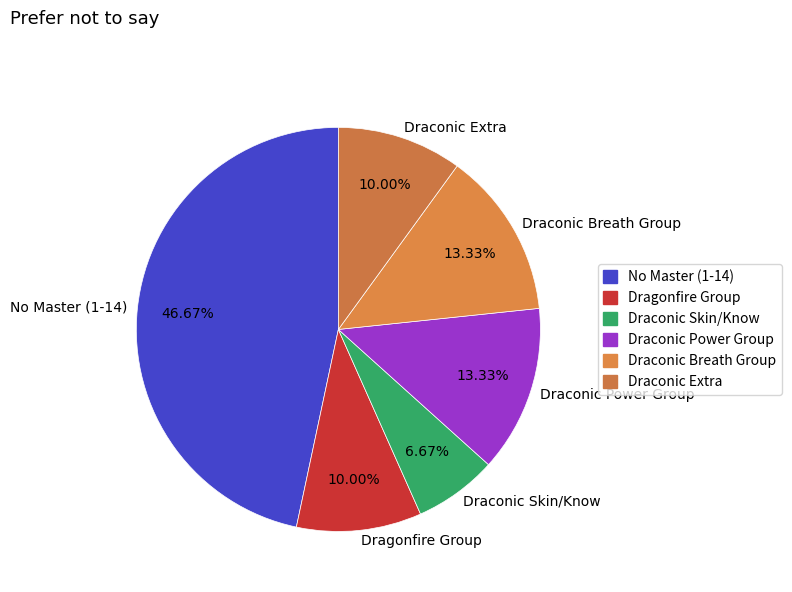

Which slice is the smallest?

Draconic Skin/Know